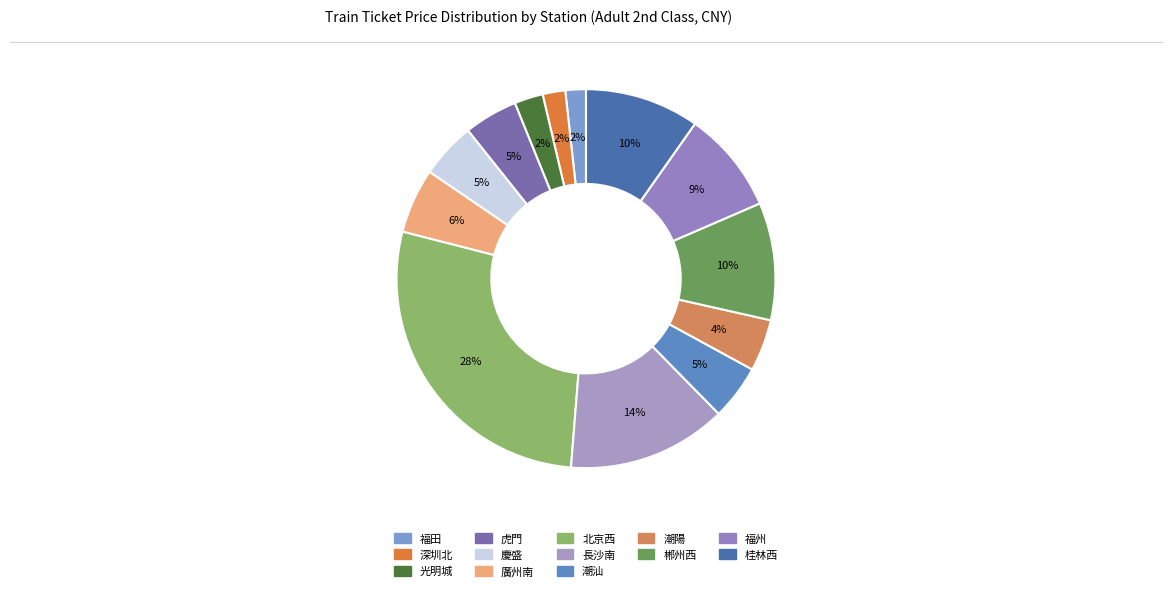

How many segments does this pie chart have?

13